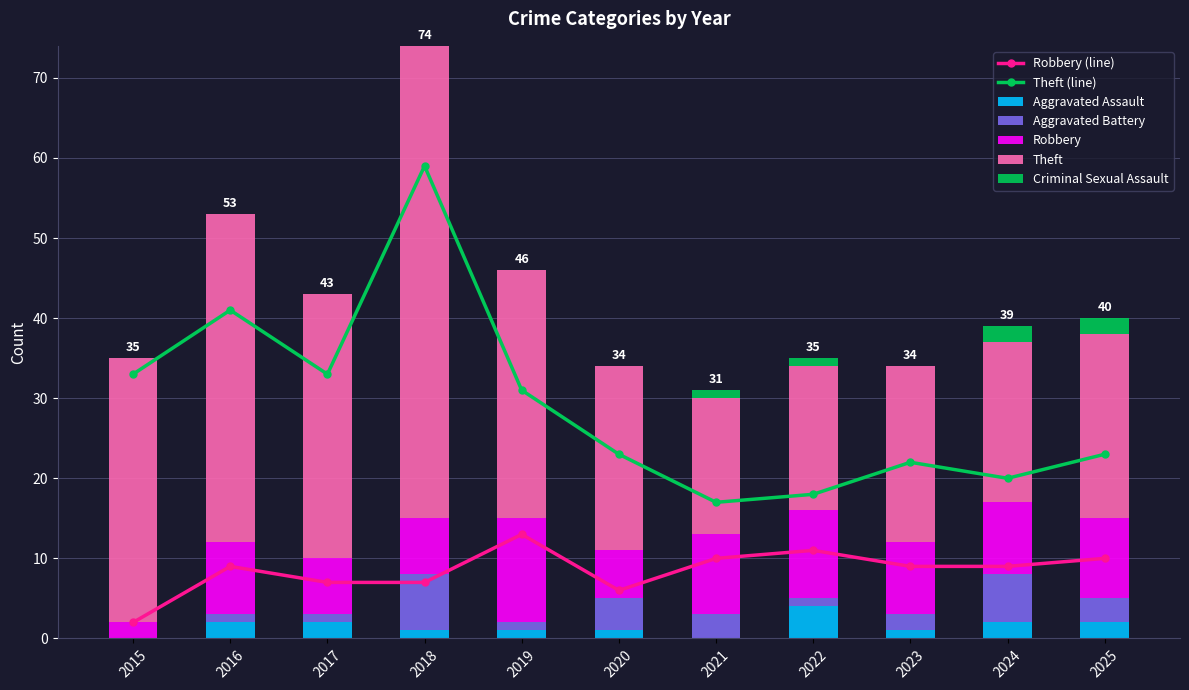

Count the number of categories in the chart.

11